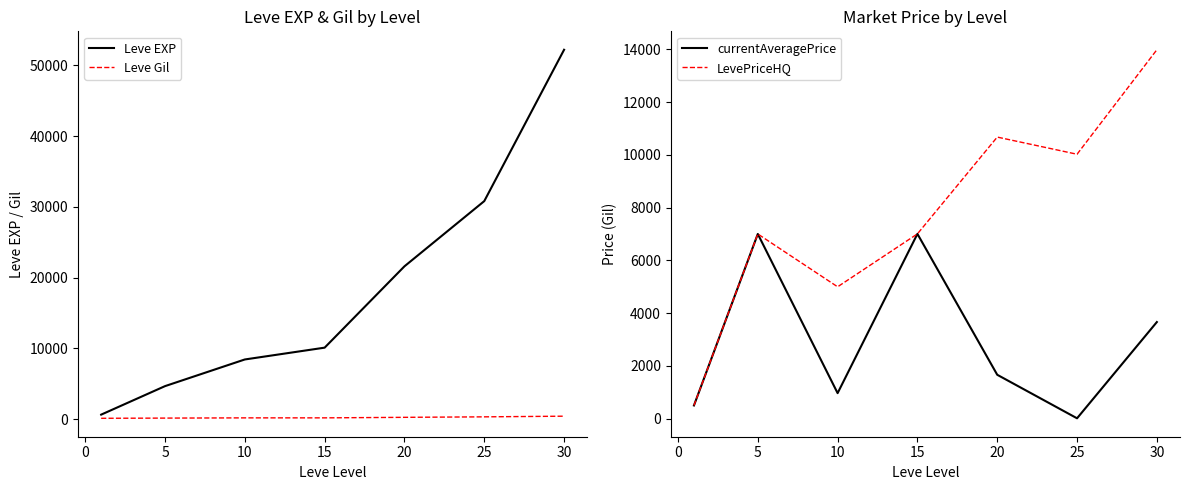

What is the minimum value for LevePriceHQ?

500.0